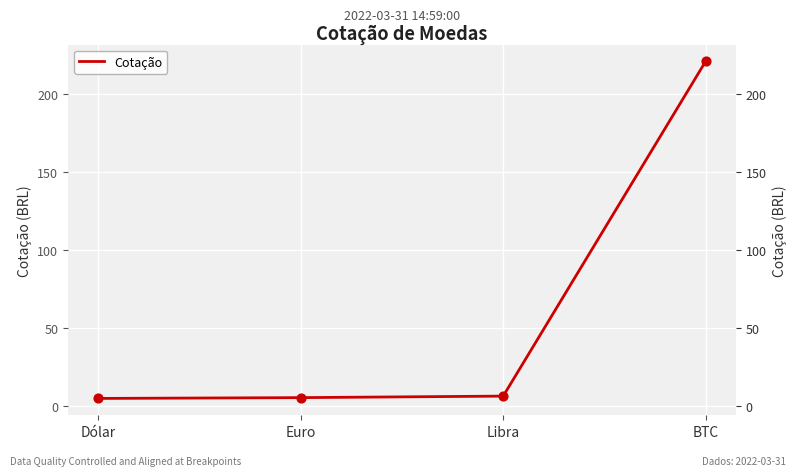

Which has a higher value, Dólar or Euro?

Euro